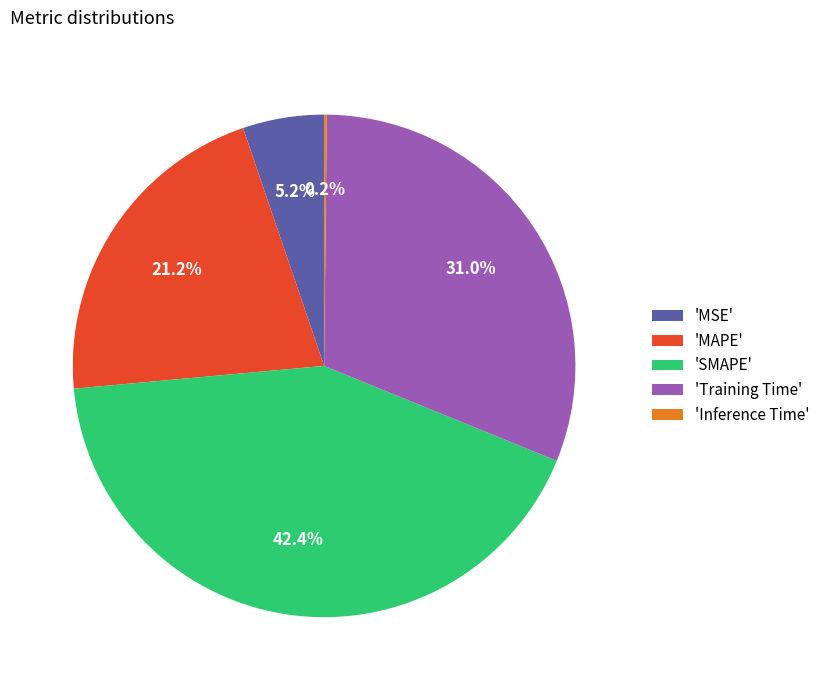

Which category has the biggest portion of the pie?

'SMAPE'